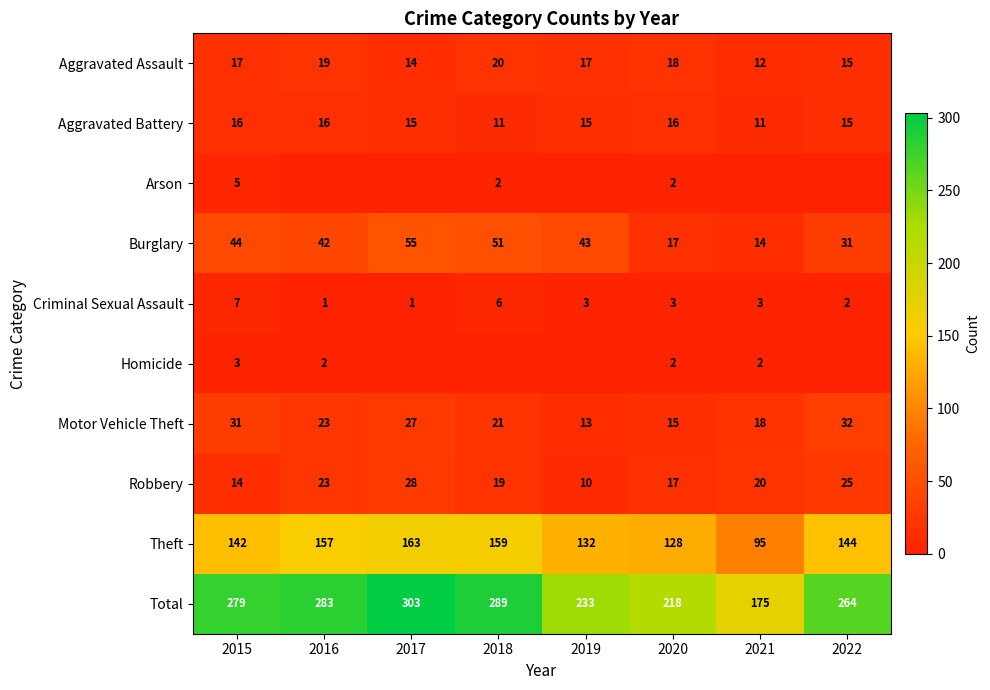

What is the sum of the Theft values at 2016 and 2022?

301